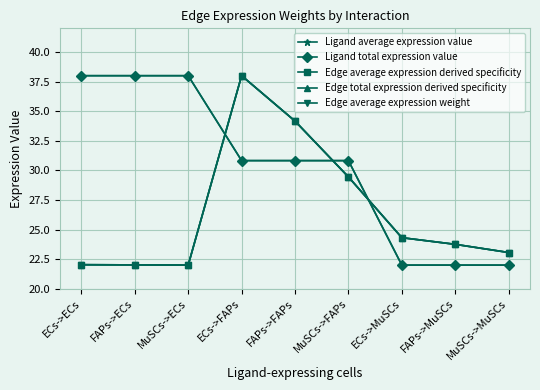

Between ECs->MuSCs and ECs->ECs, which is larger?

ECs->ECs